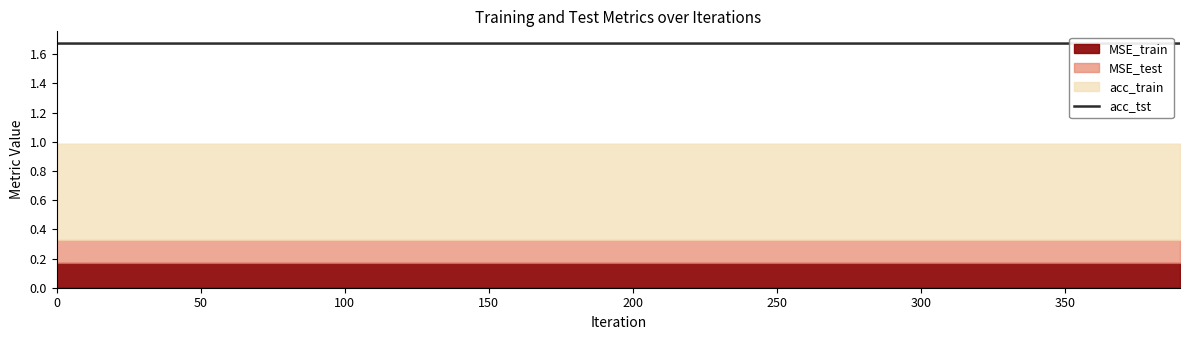

What is the average value?

1.7